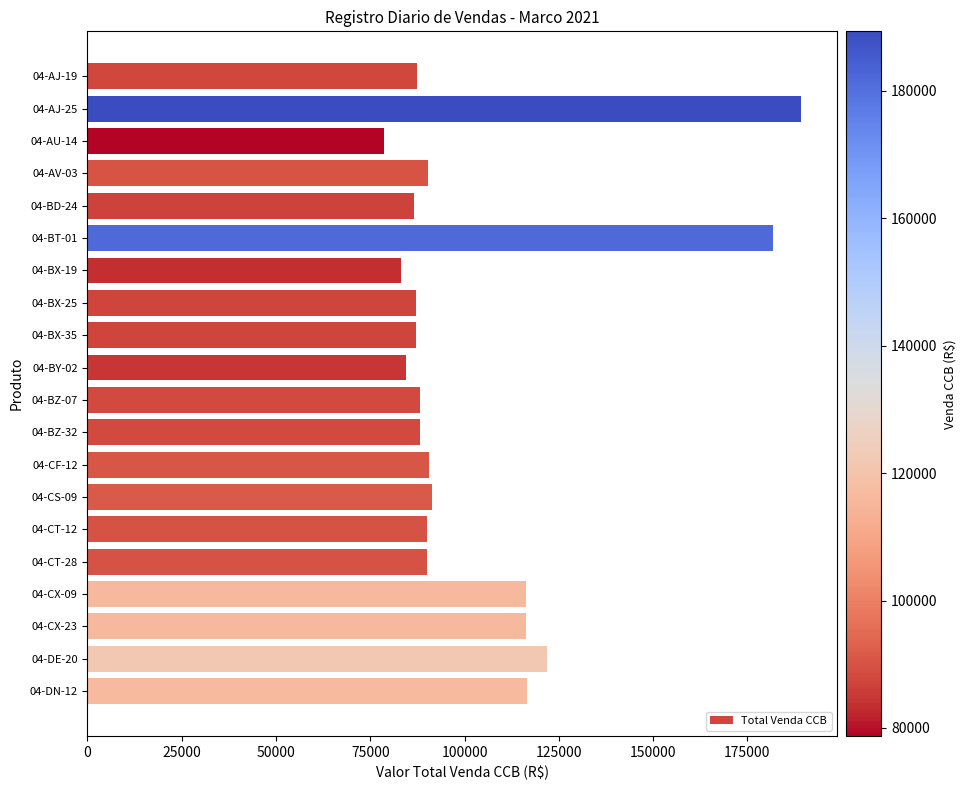

Read the value at 04-AJ-19.

87406.1